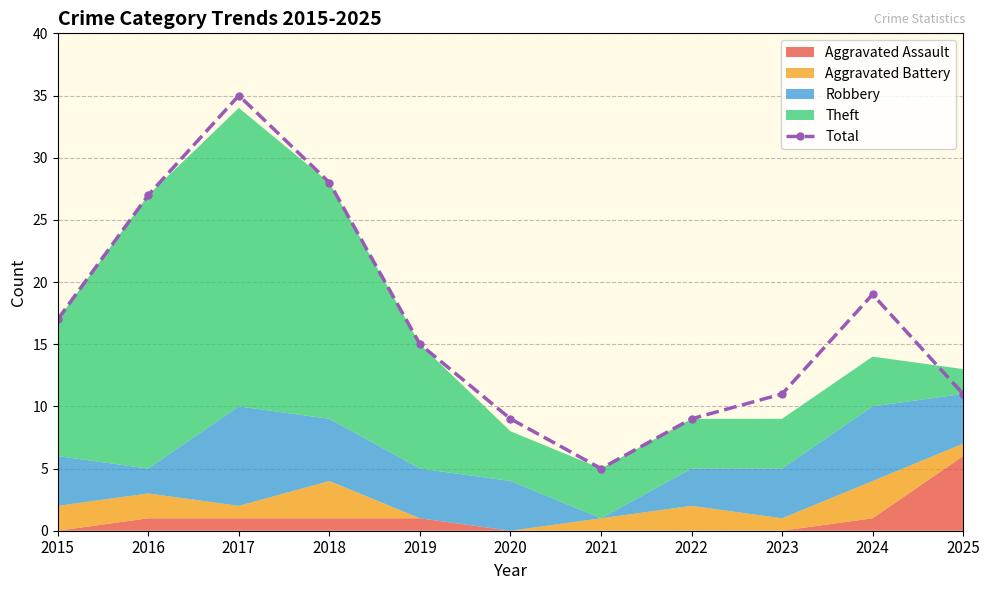

Does the chart display data point markers on the line(s)?

Yes